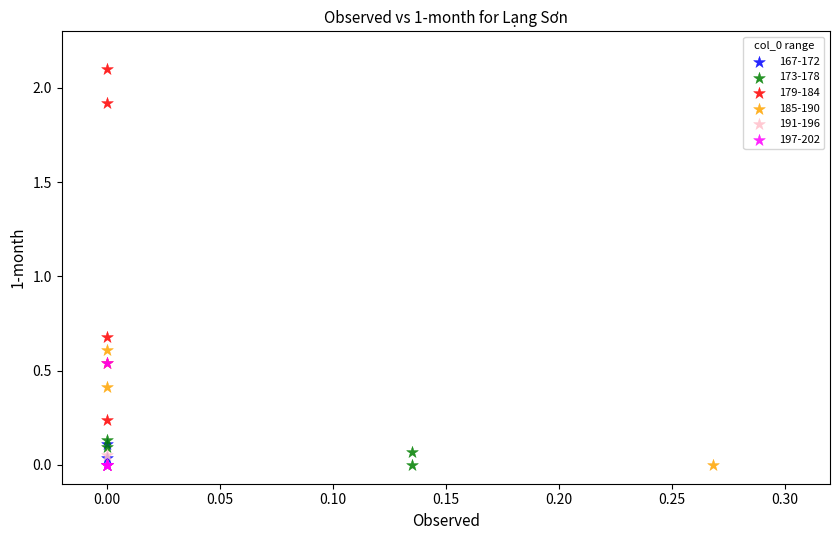

What are all the series names shown in the legend?

167-172, 173-178, 179-184, 185-190, 191-196, 197-202